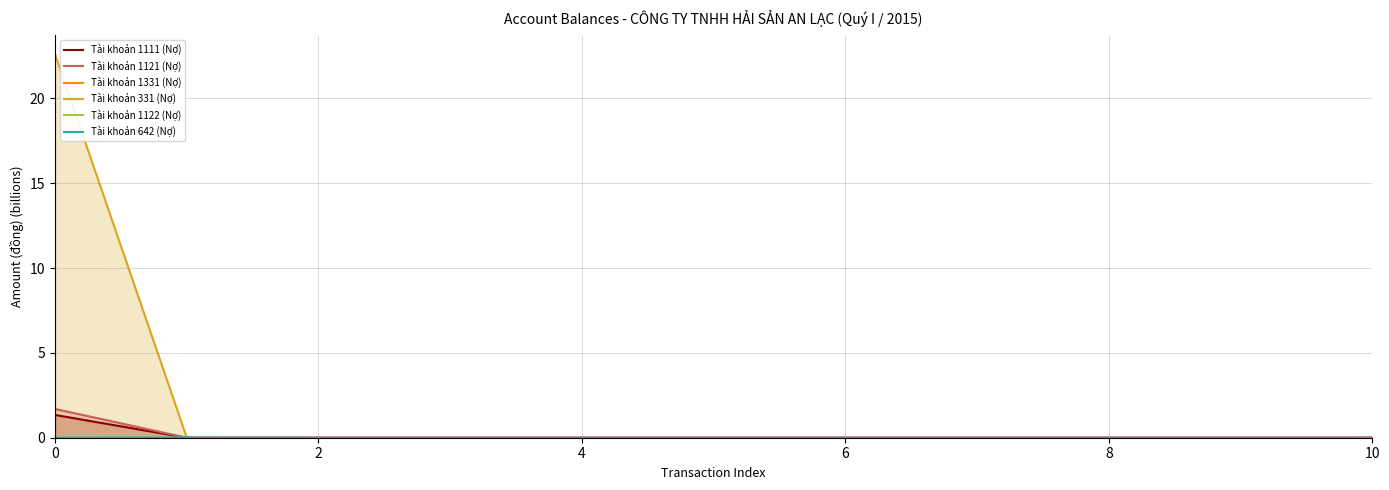

True or false: Tài khoản 1121 (Nợ) has more than 0 interior local peaks.

False